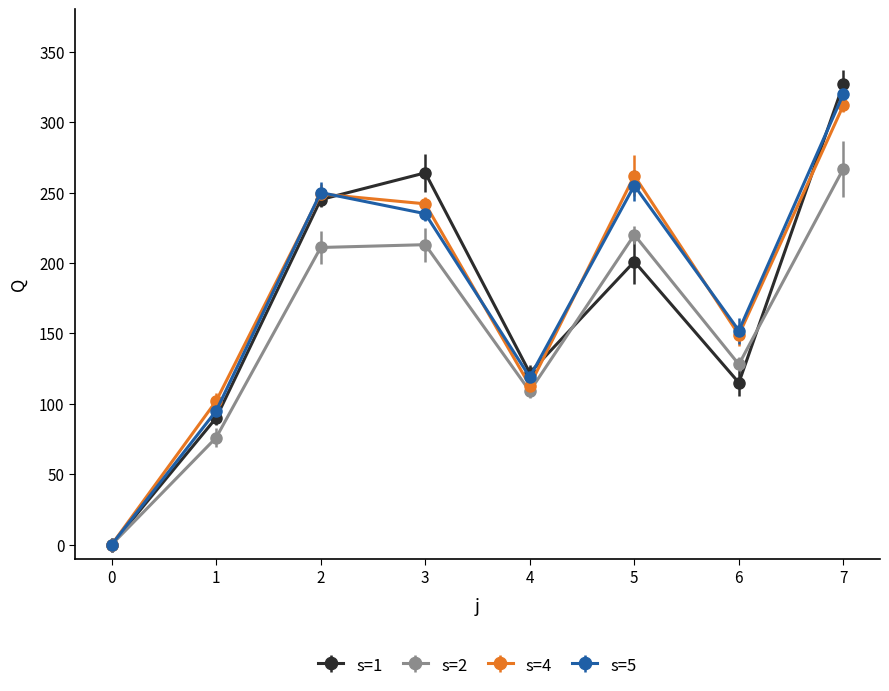

What is the spread (max minus min) of values at 6?

37